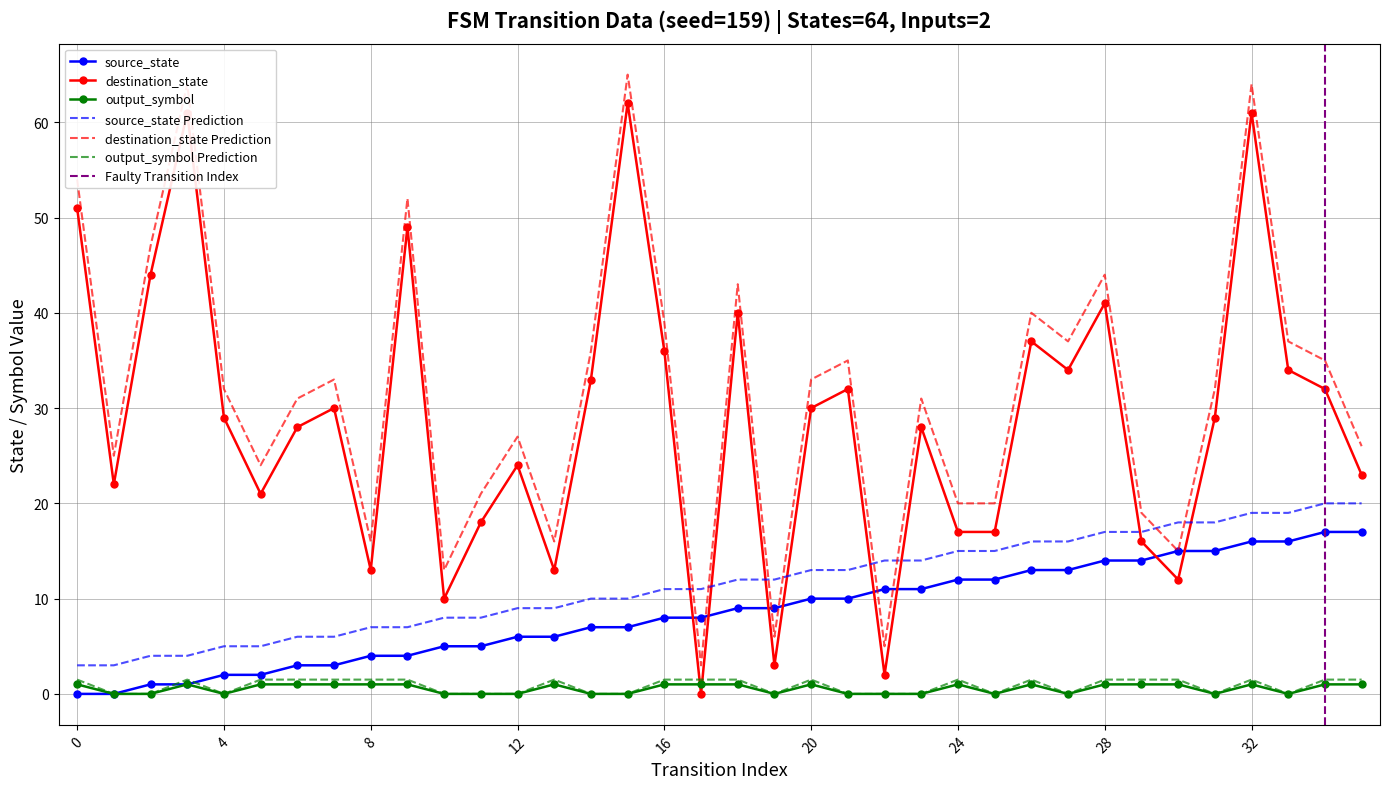

True or false: destination_state and source_state cross at least once.

True